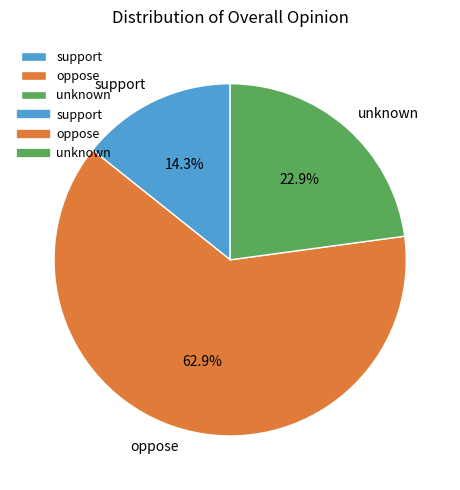

Which slice is the largest?

oppose